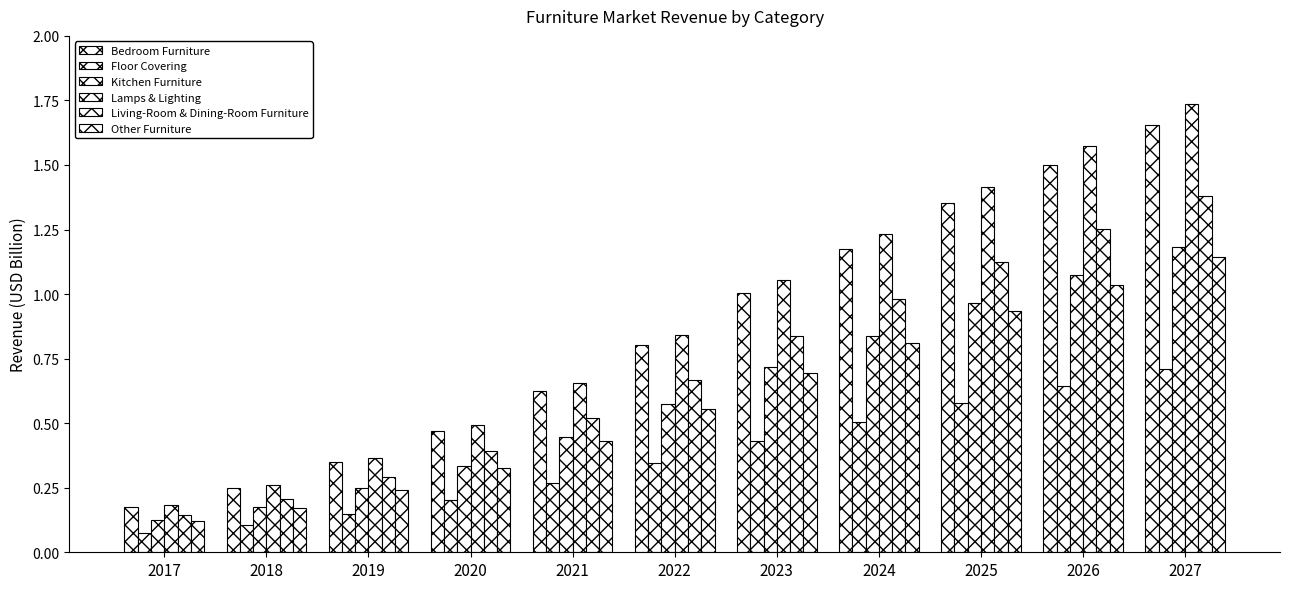

What is the lowest value of the Lamps & Lighting series?

0.2